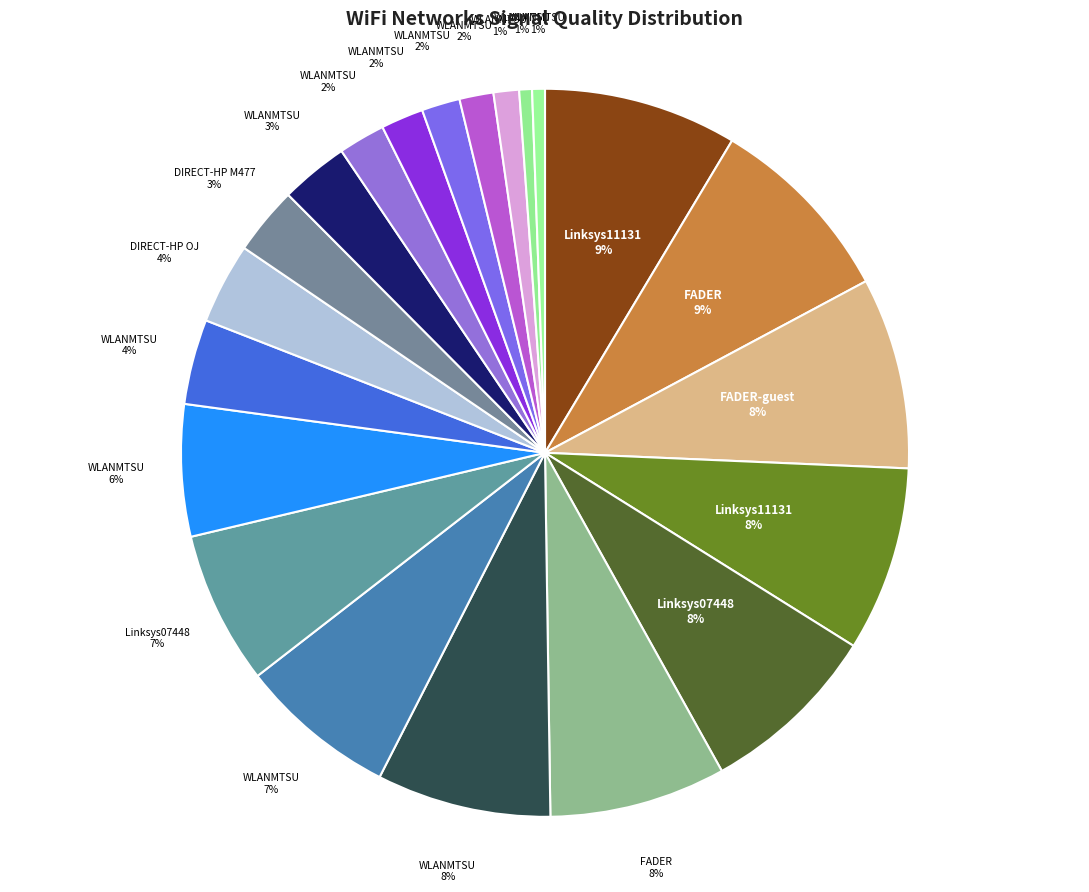

To the nearest percent, what is the difference between the largest and smallest slice percentages?

8%